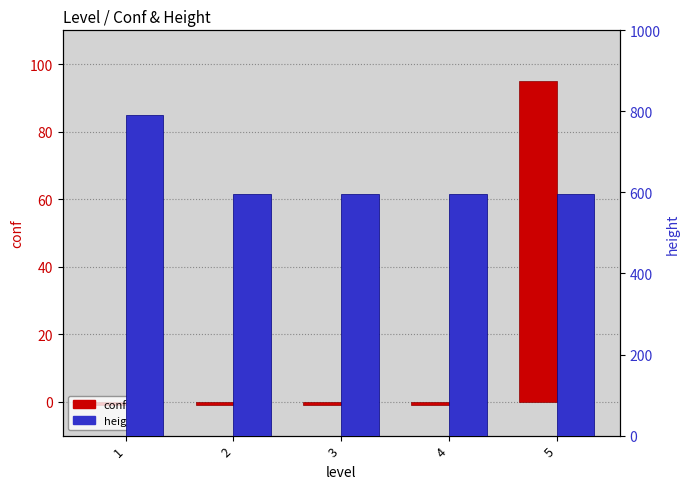

Reading left to right, extract all data points from this chart.

conf: -1	-1	-1	-1	95
height: 792	597	597	597	597